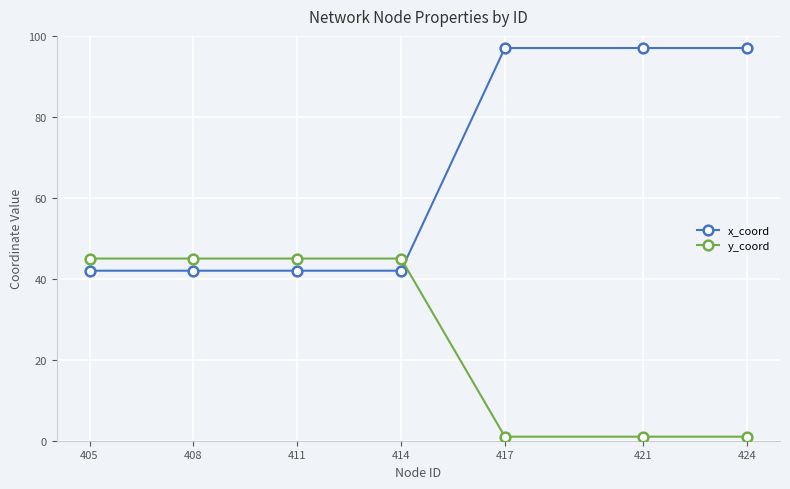

Does the chart have visible grid lines?

Yes